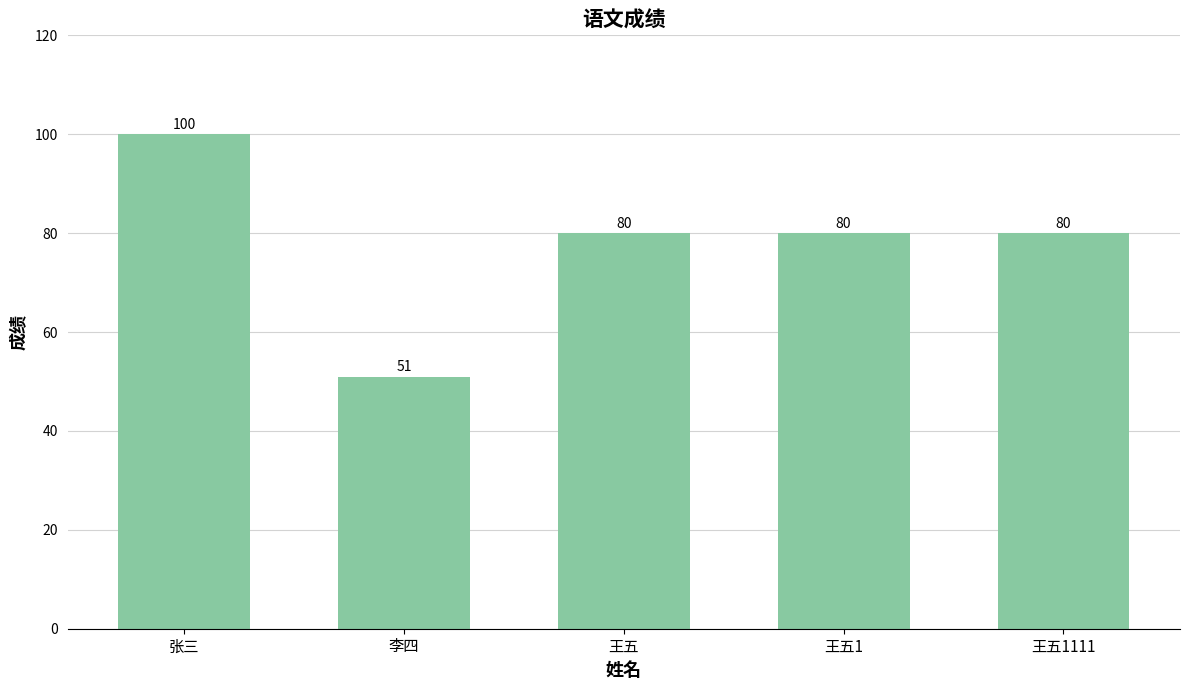

What is the average value?

78